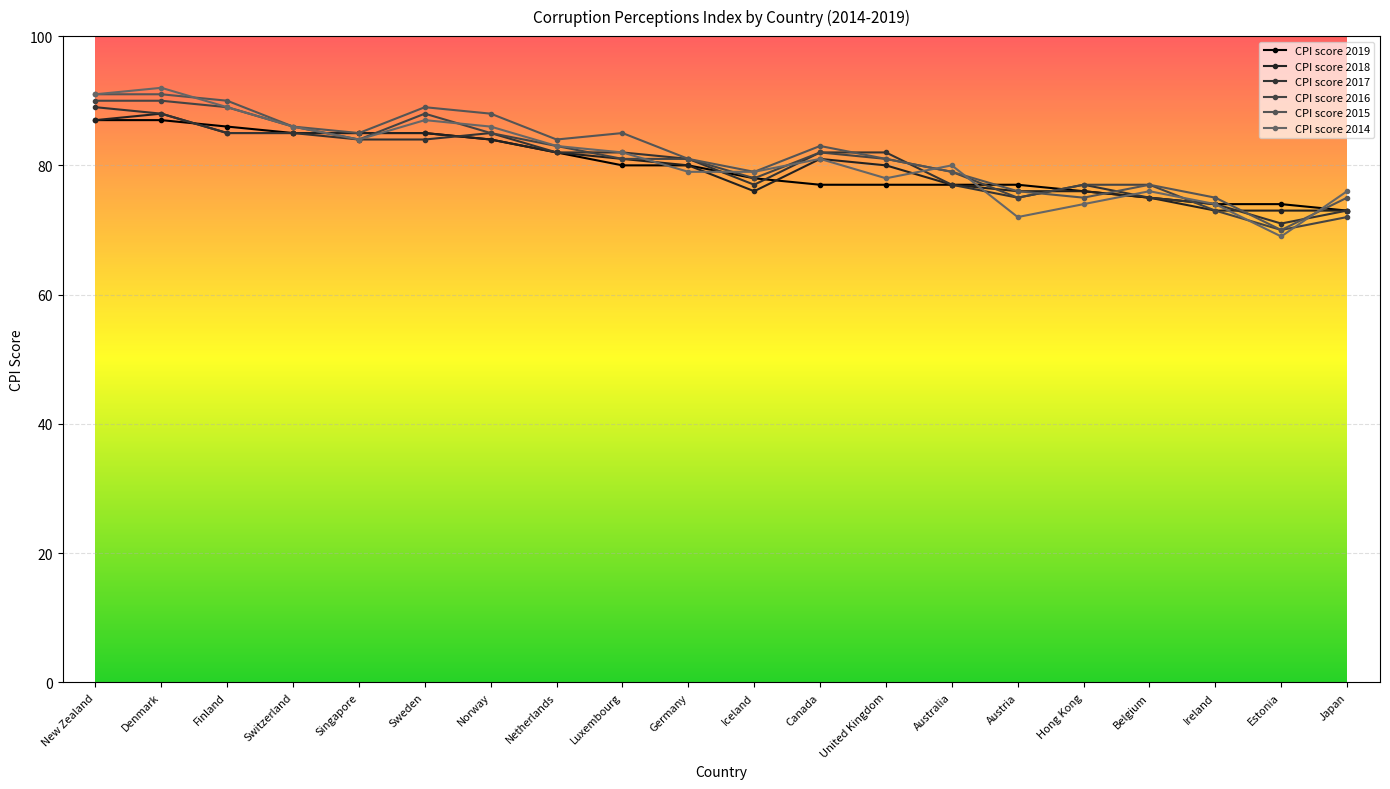

What is the value of the CPI score 2016 point at the 3rd from the left?

89